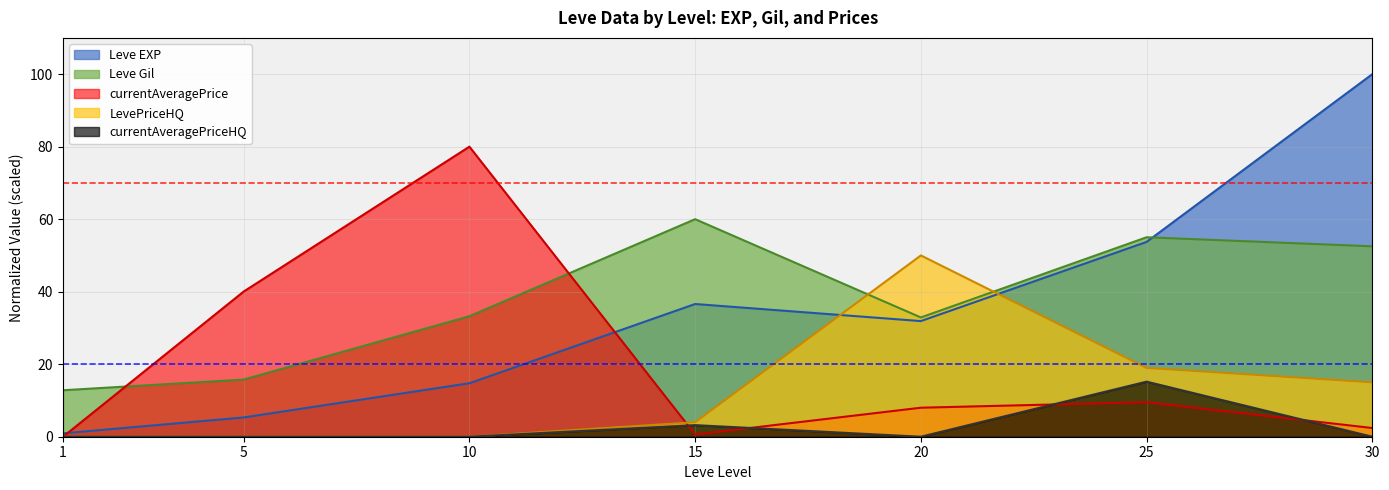

Where is the first local maximum for LevePriceHQ?

20